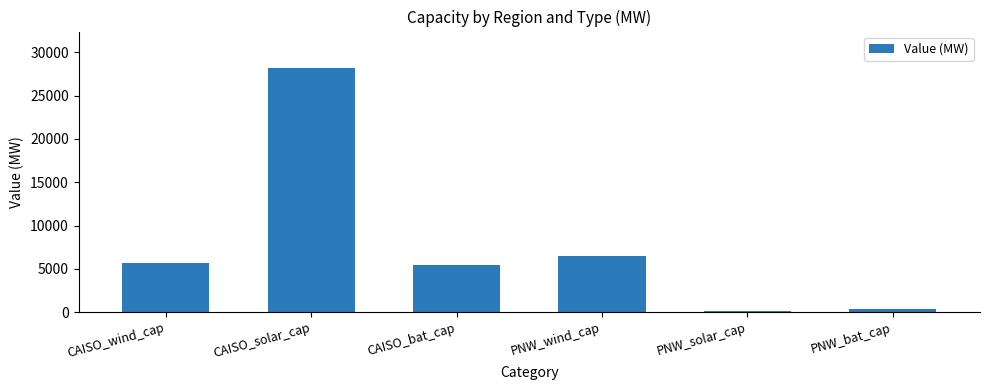

What is the label of the 6th bar from the right?

CAISO_wind_cap